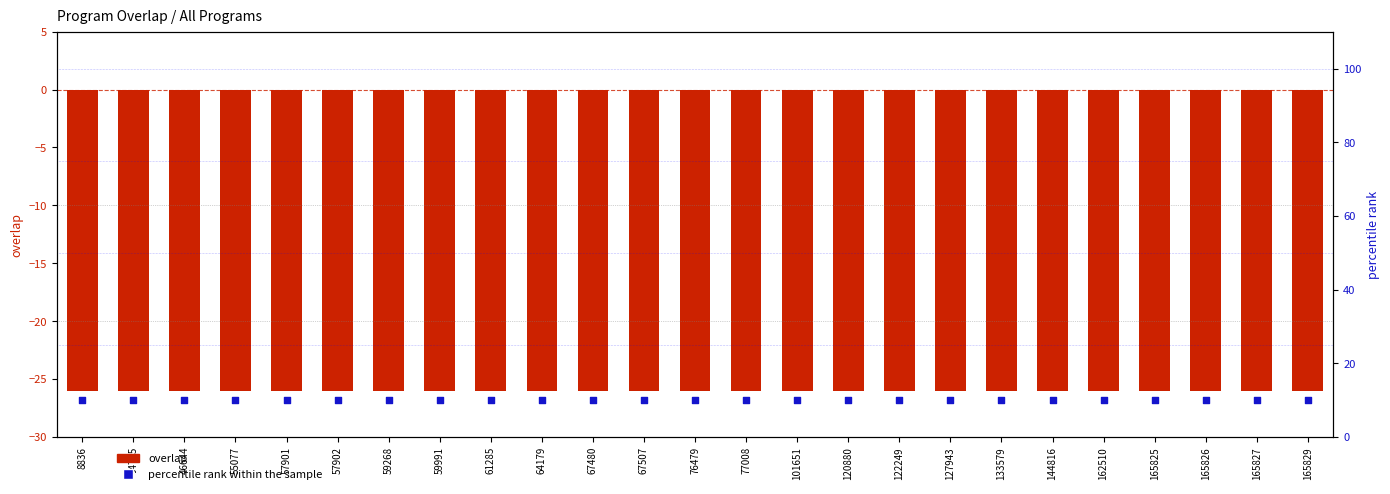

What are all the series names shown in the legend?

overlap, percentile rank within the sample